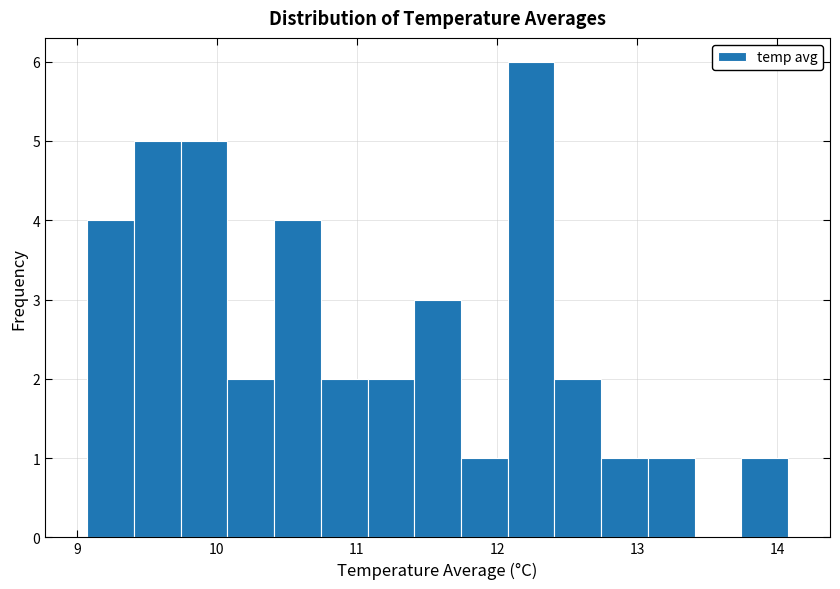

Read against the x-axis, roughly where is the centre of the tallest bar?

12.2